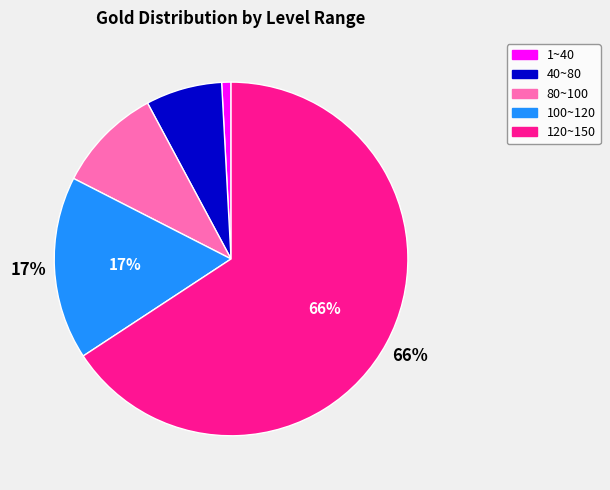

What percentage is the 80~100 slice, to the nearest percent?

10%